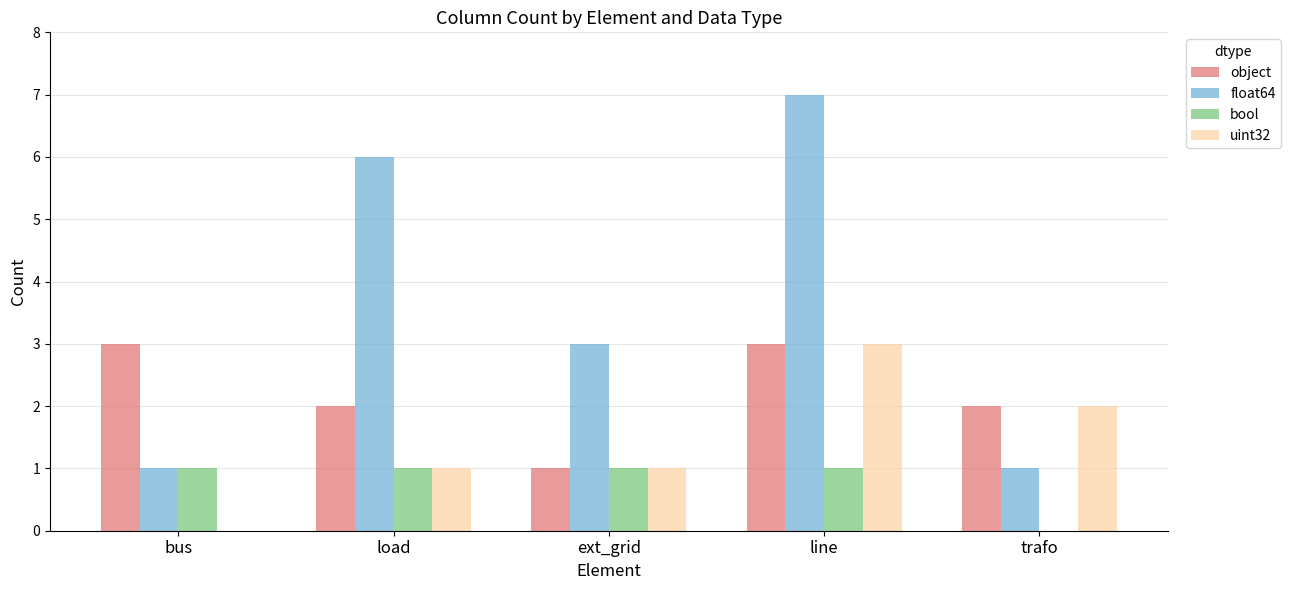

What is the spread (max minus min) of values at trafo?

2